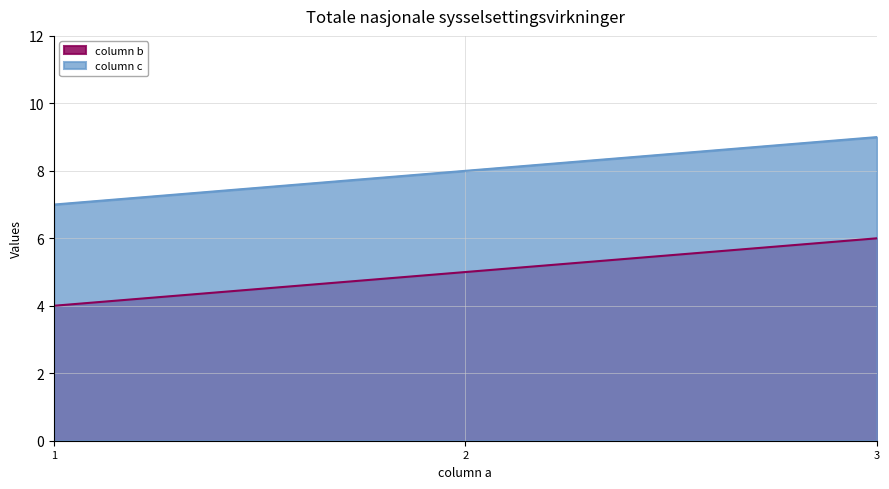

Rank the series by their maximum value, from lowest to highest.

column b, column c